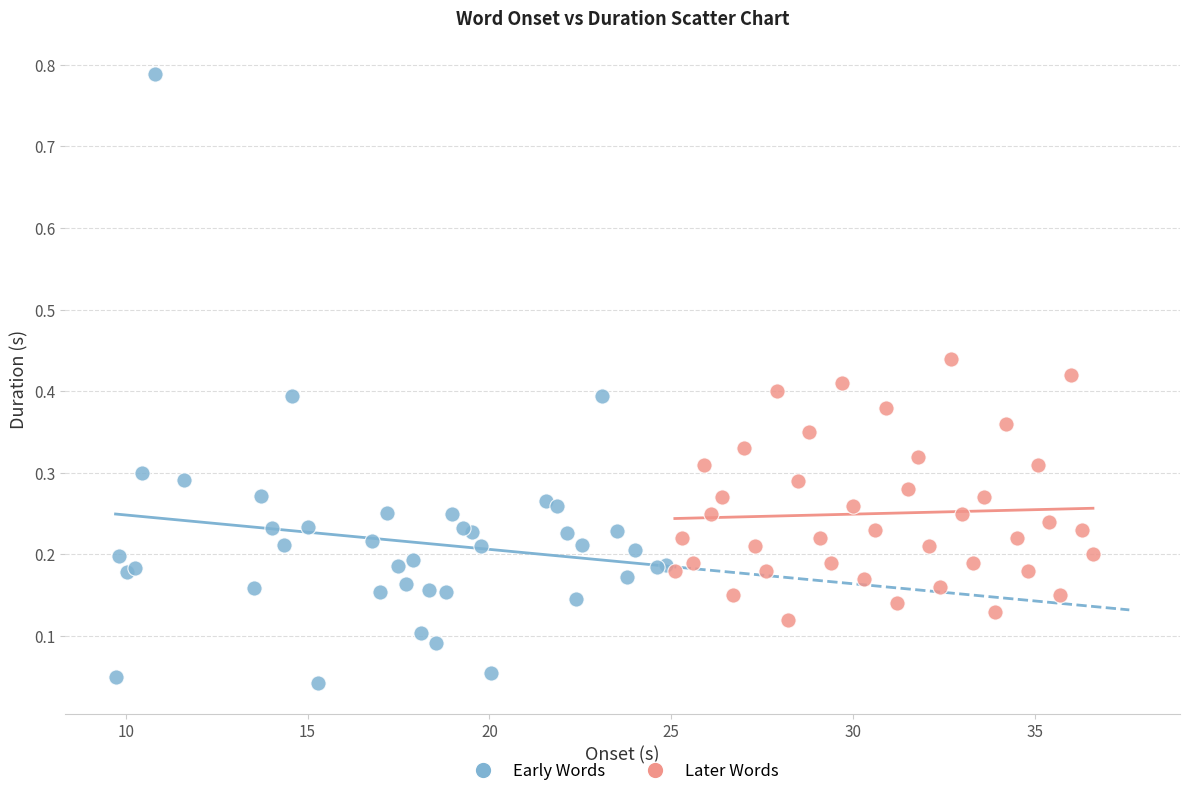

What are all the series names shown in the legend?

Early Words, Later Words